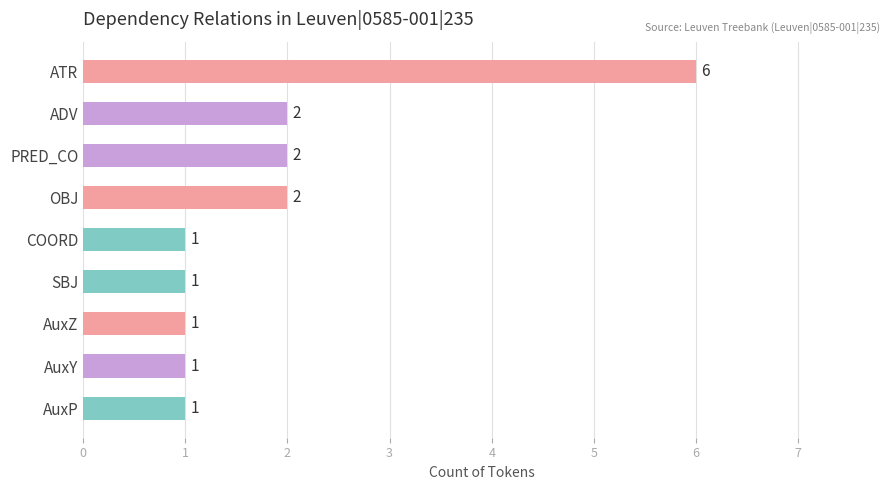

Does the chart contain stacked bars?

No